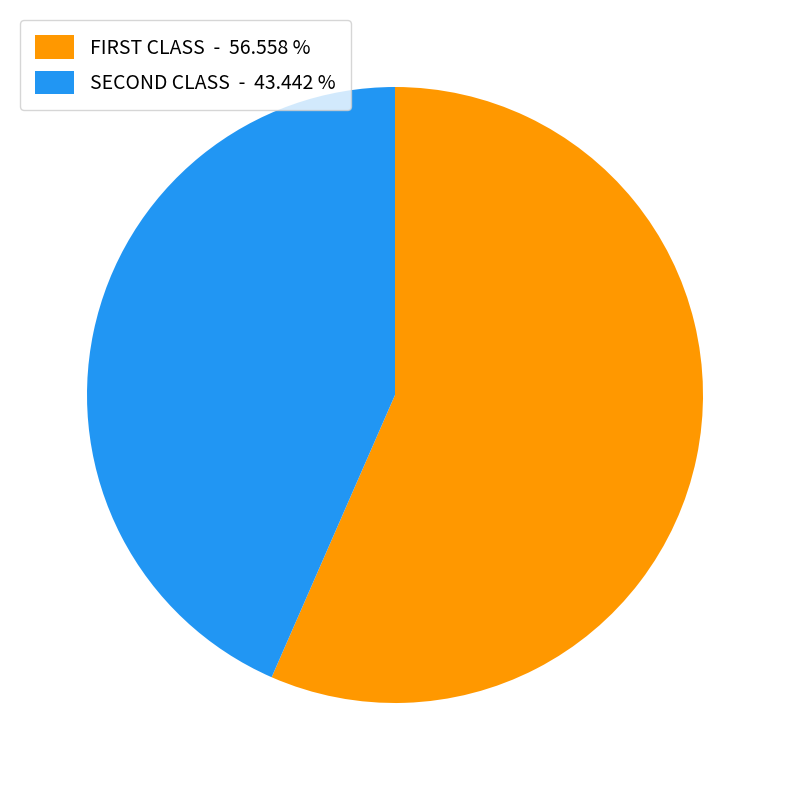

Count the number of slices in the pie.

2